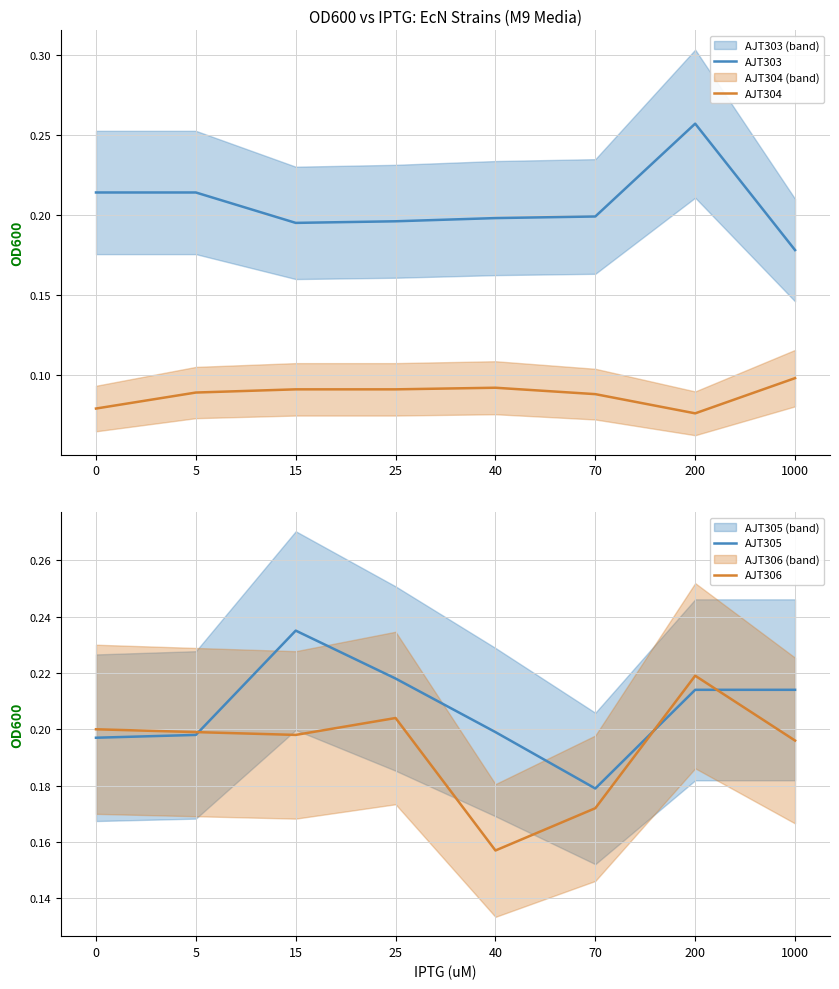

True or false: AJT306 and AJT304 intersect in this chart.

False